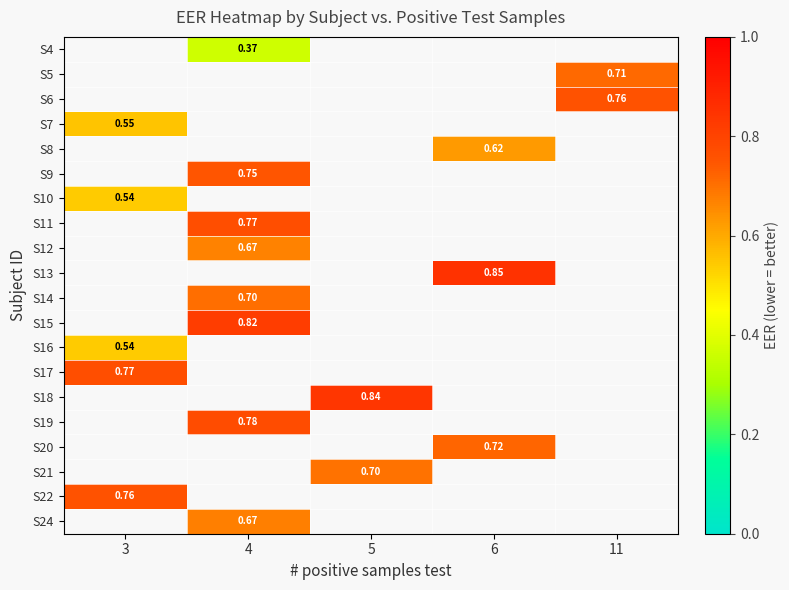

How many categories are shown in the chart?

5